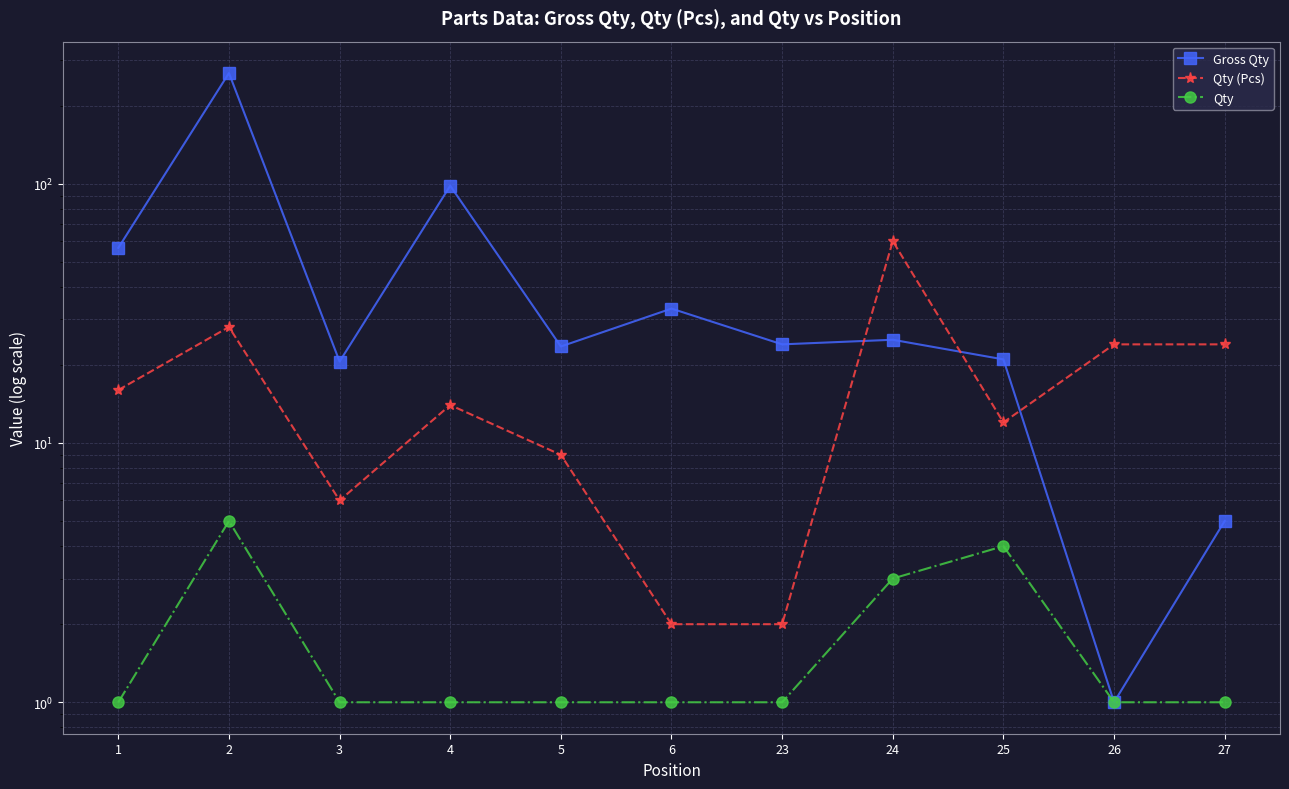

True or false: Qty (Pcs) and Qty intersect in this chart.

False